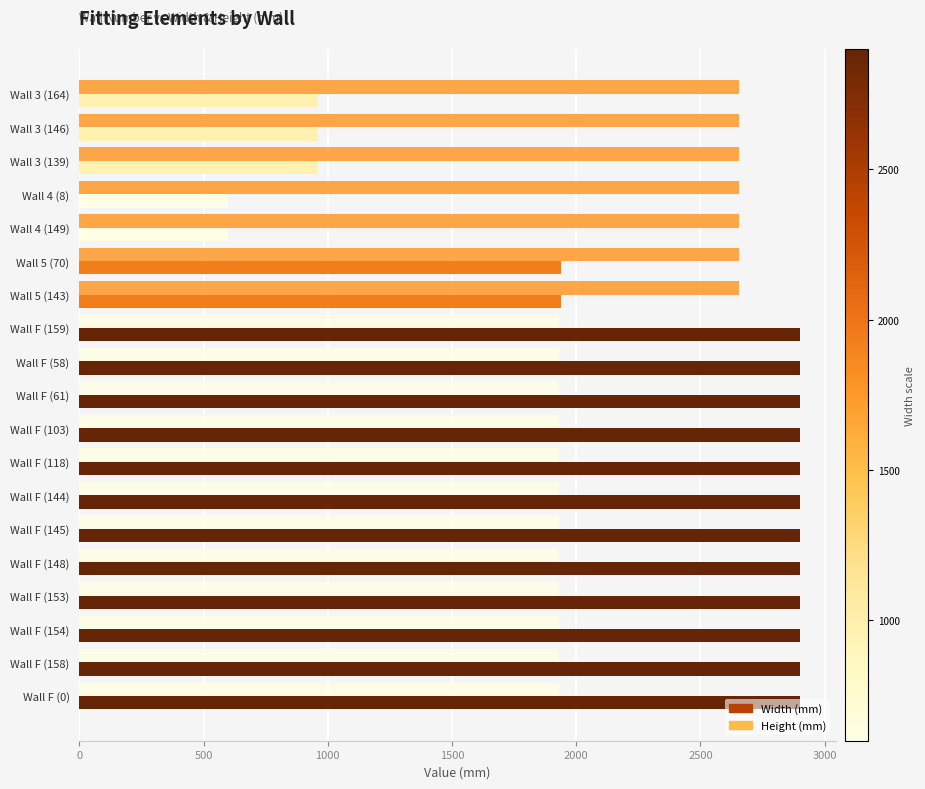

How many distinct data groups are displayed?

2